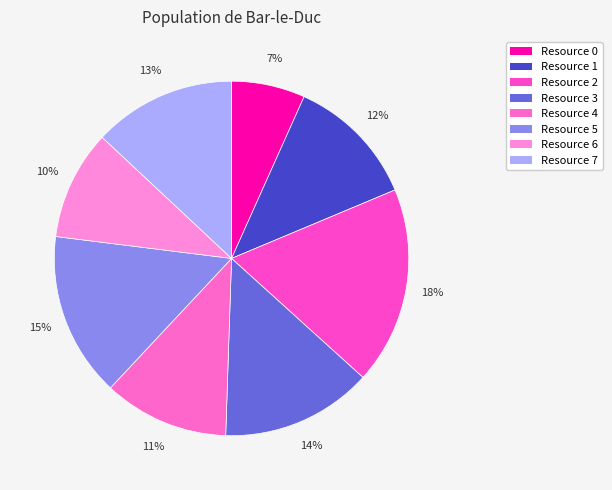

Count the number of slices in the pie.

8